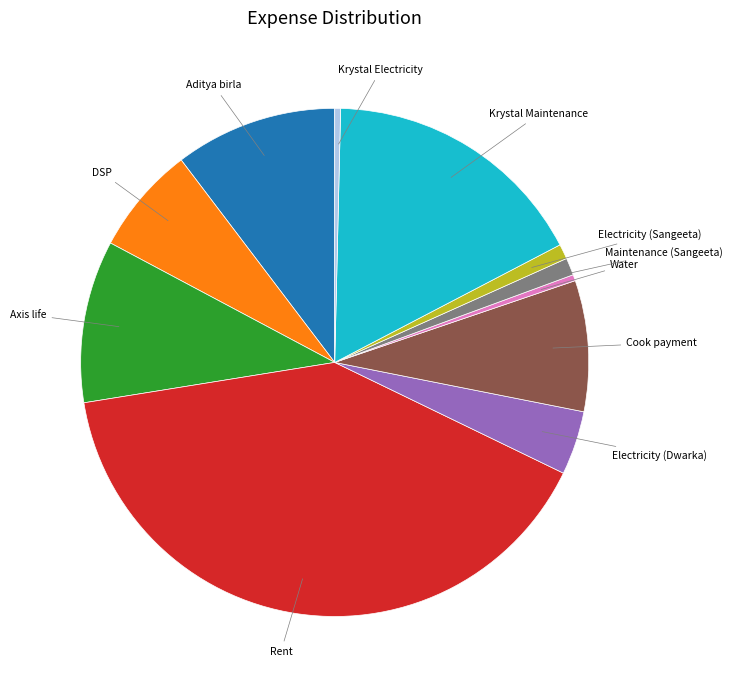

Is there any slice that represents more than half of the pie?

No